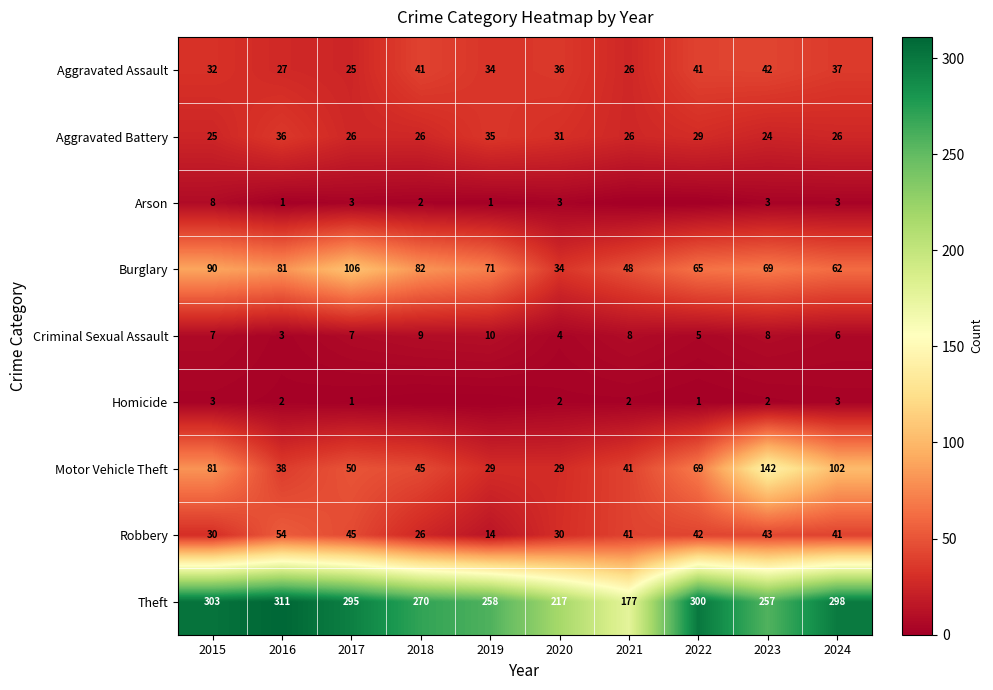

What is the sum of all Homicide values?

16